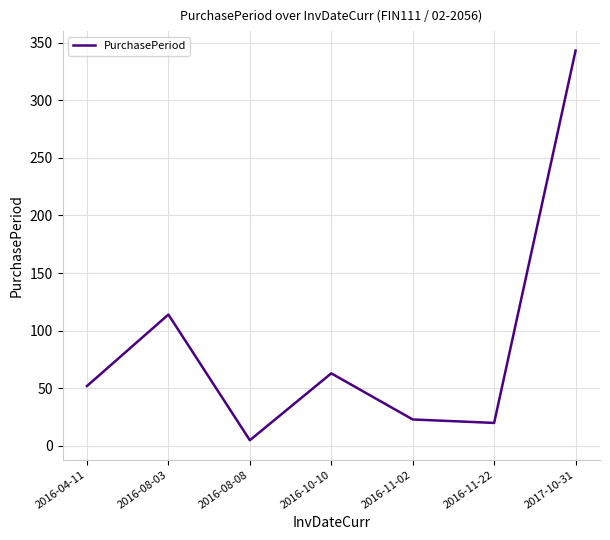

True or false: the data has more than 2 interior local peaks.

False